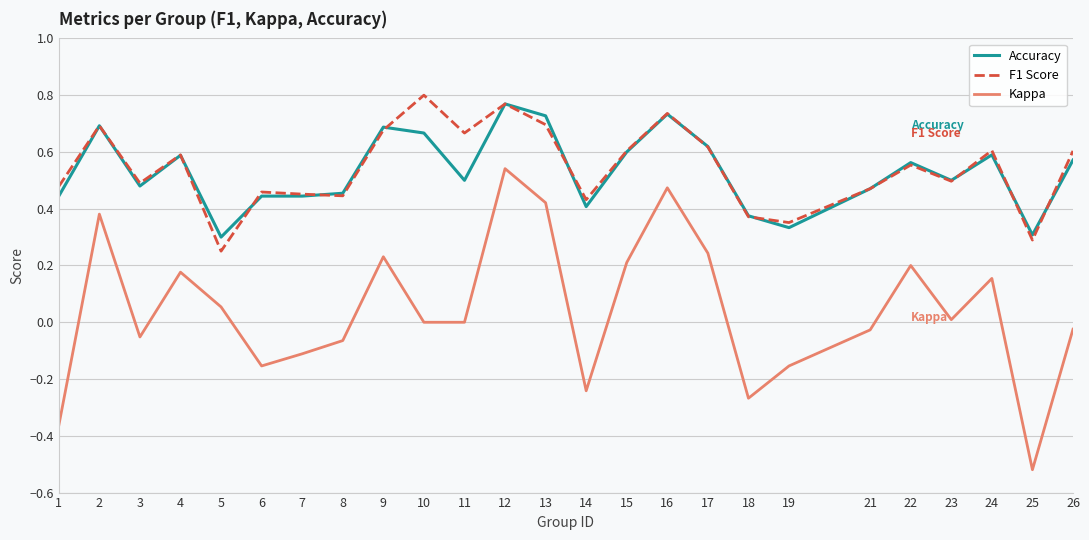

Which label corresponds to the smallest value in the chart?

25